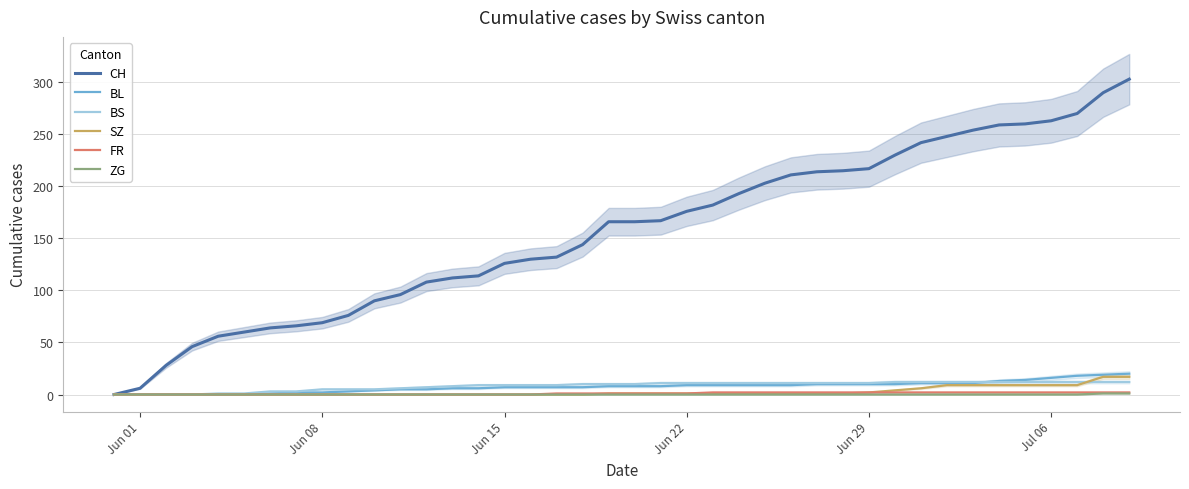

What are all the series names shown in the legend?

CH, BL, BS, SZ, FR, ZG